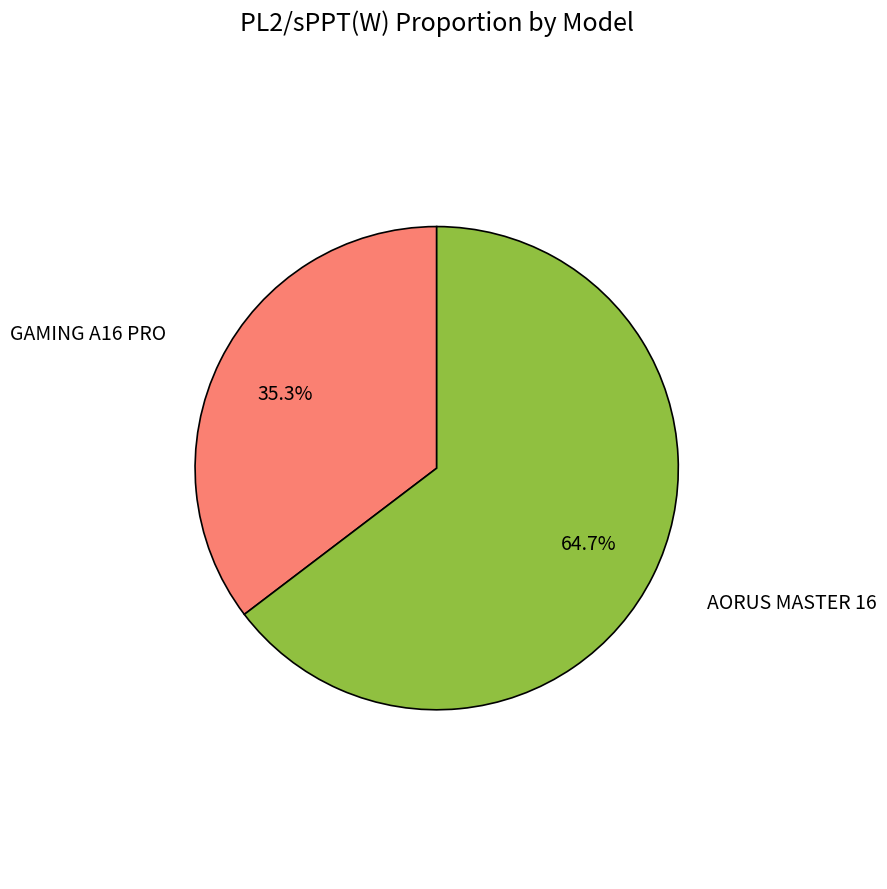

Is there a majority slice in this chart?

Yes